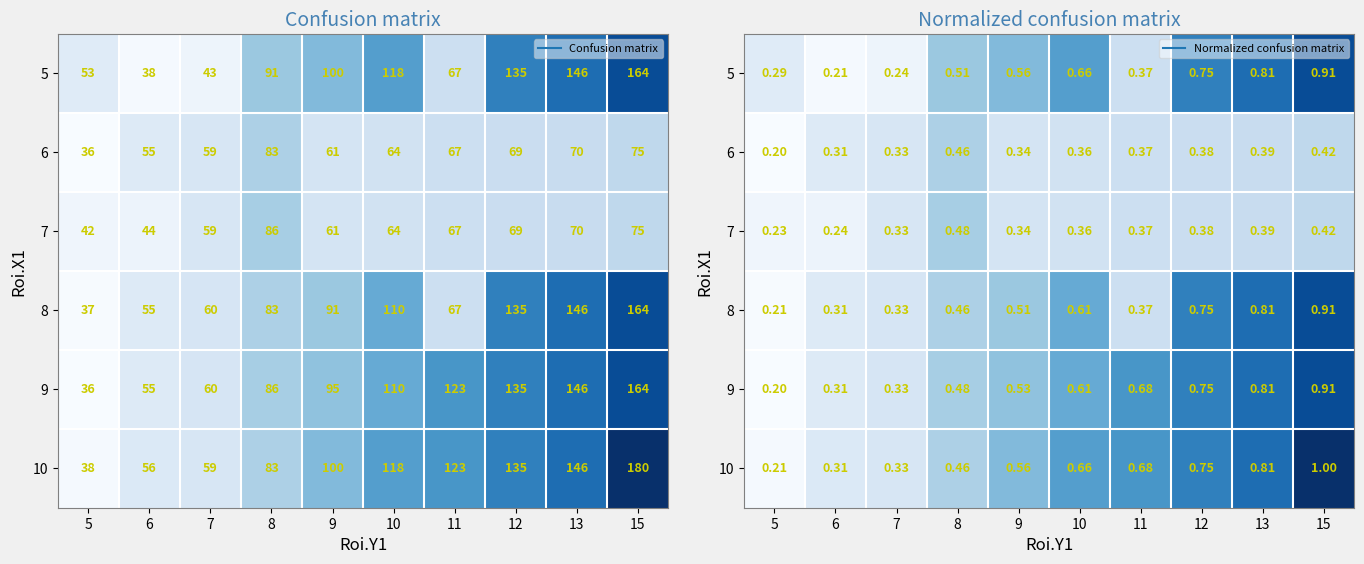

Which has a higher value, 5 or 15?

15